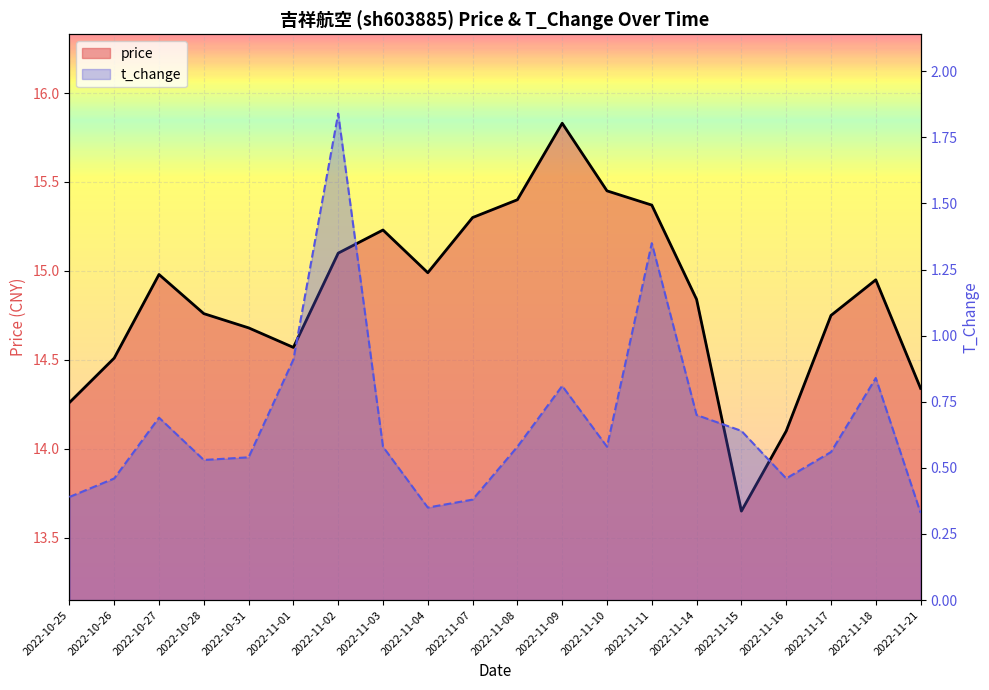

What is the sum of the price values at 2022-11-03 and 2022-11-15?

28.9